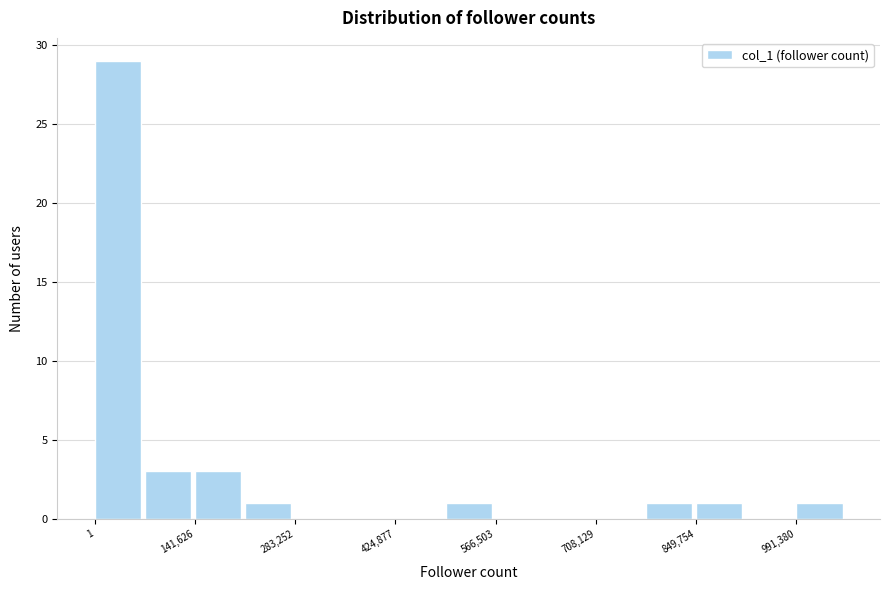

Read against the x-axis, roughly where is the centre of the tallest bar?

40000